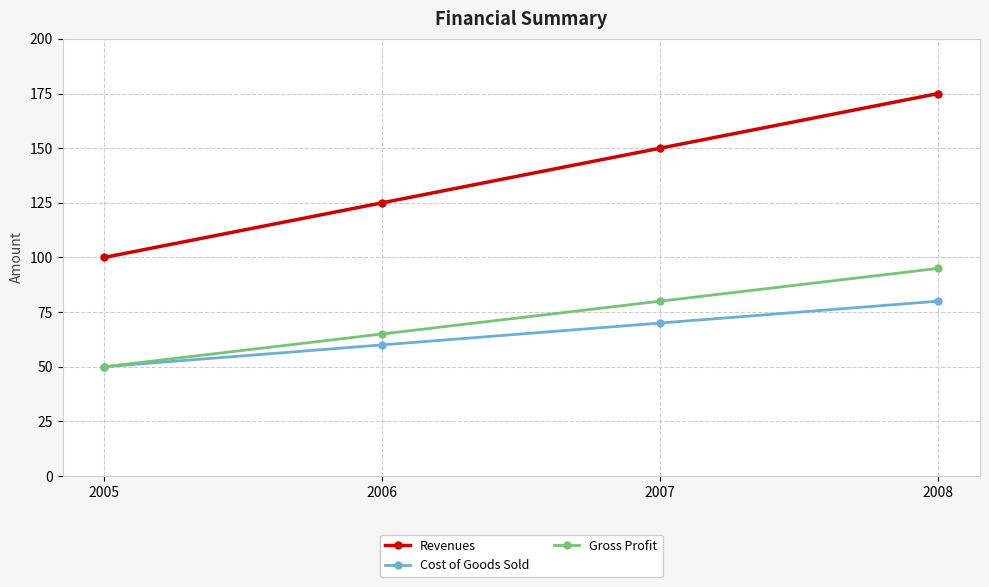

Is this an area chart (filled region under the line)?

No